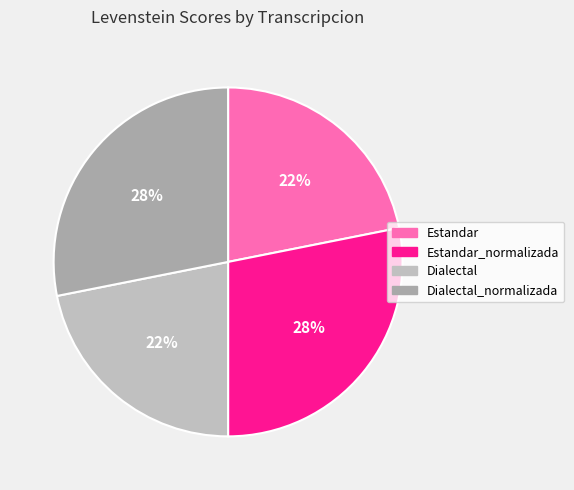

Does Dialectal account for over 50% of the chart?

No